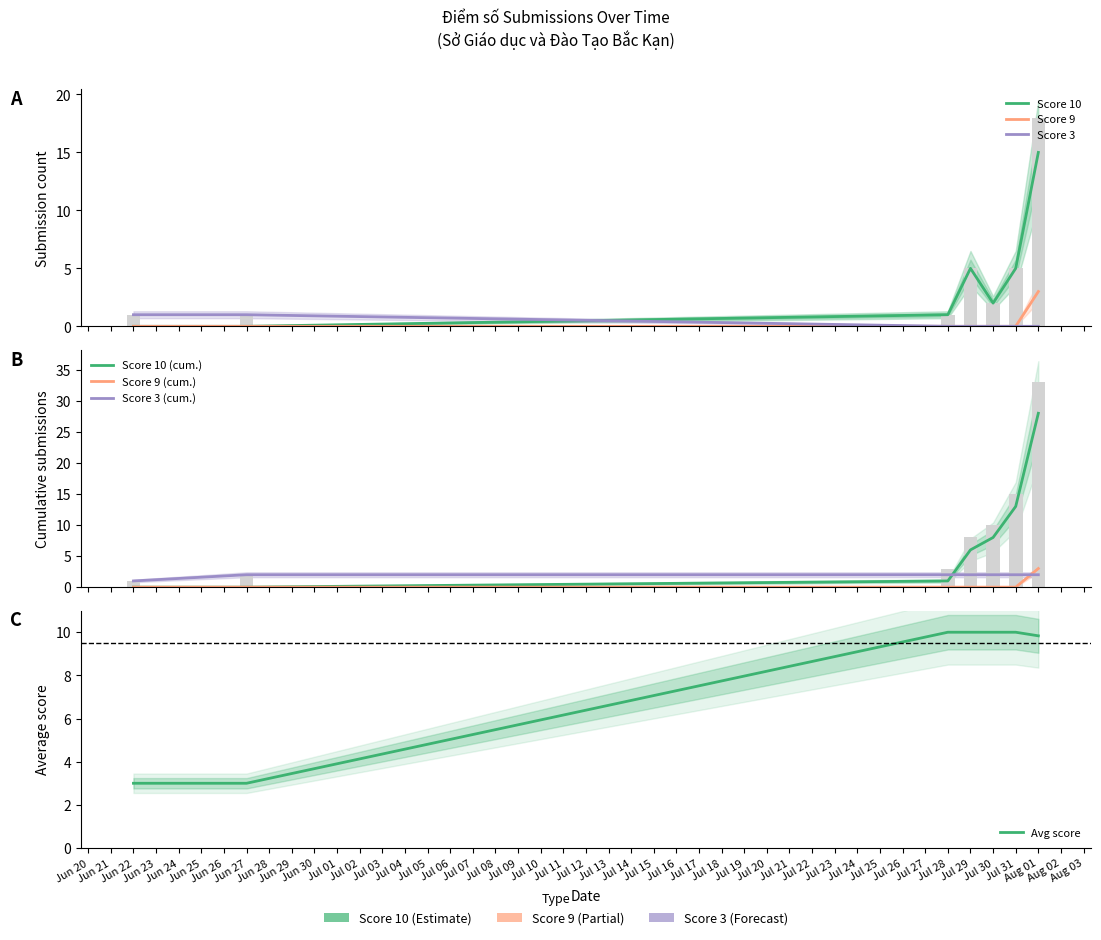

What is the total value across all series at Jul 31?

5